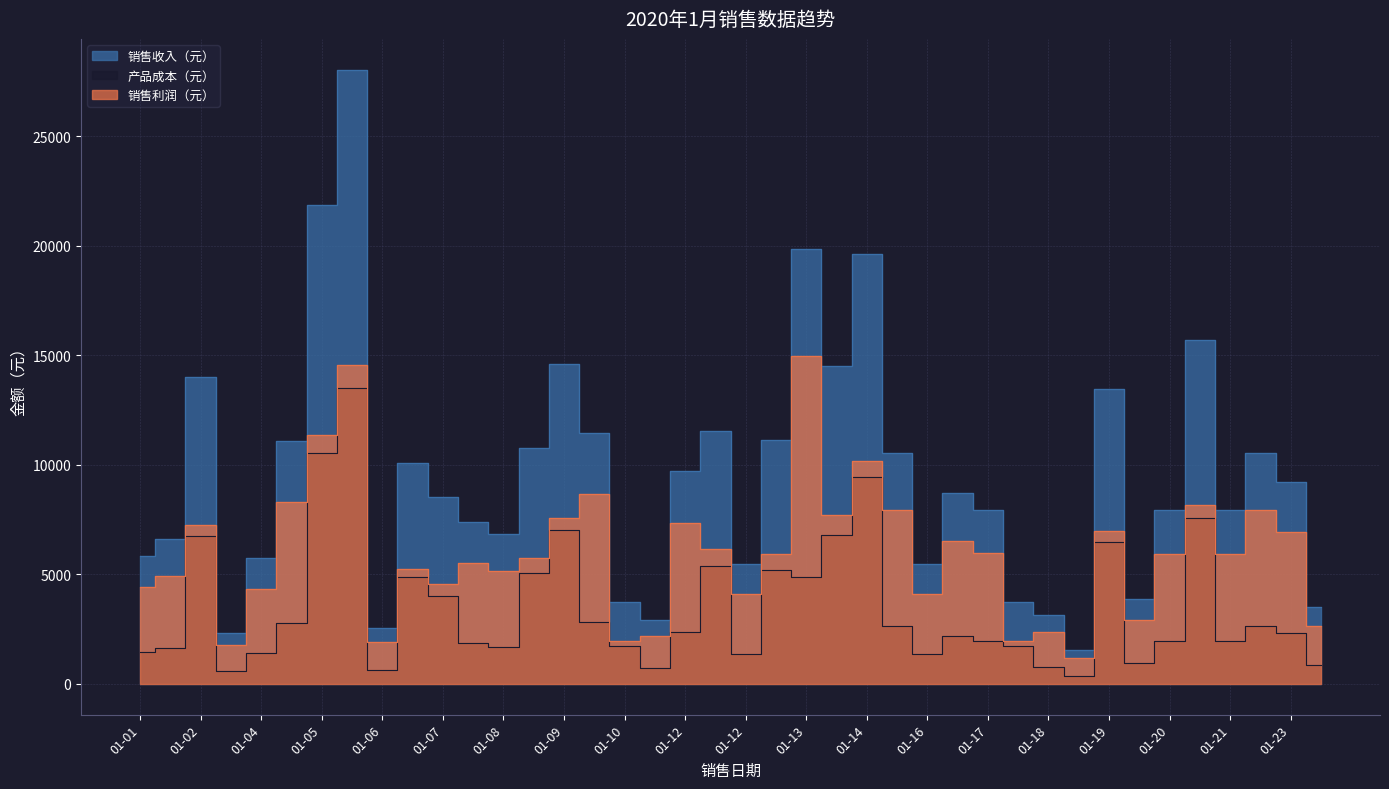

Between 01-11 and 01-01, which is larger?

01-01